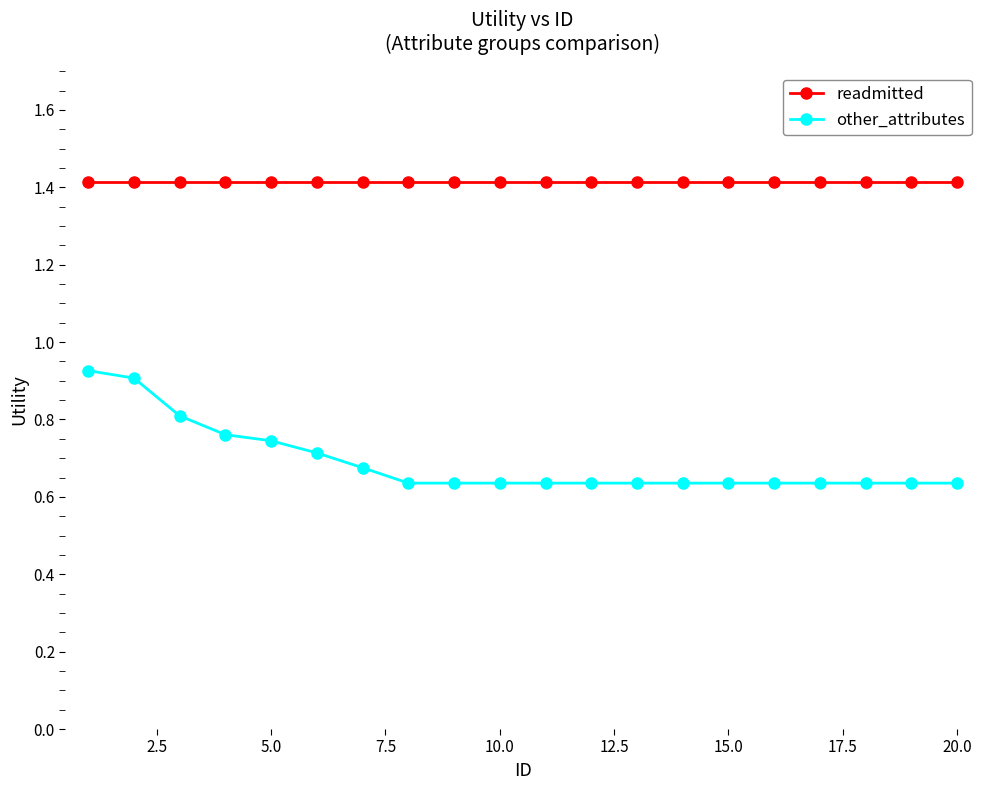

What is the average value of the readmitted series?

1.4